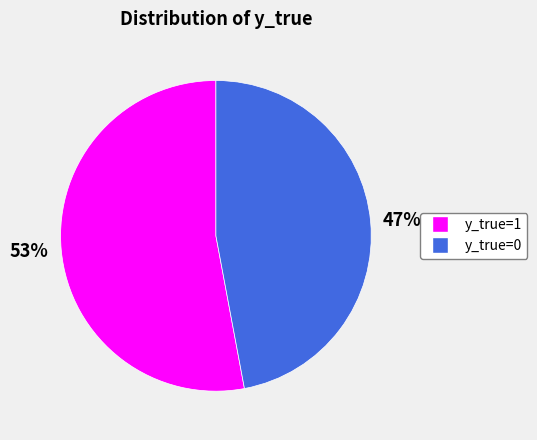

What is the smallest slice in the pie chart?

47%